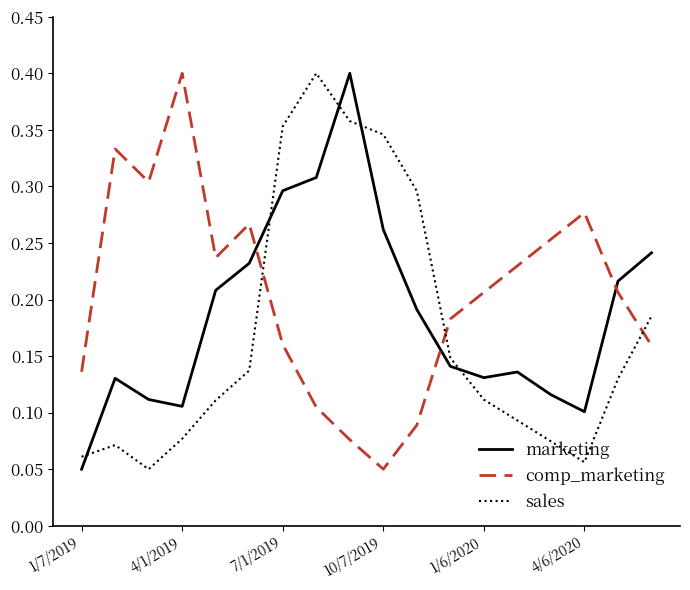

True or false: comp_marketing and sales cross at least once.

True